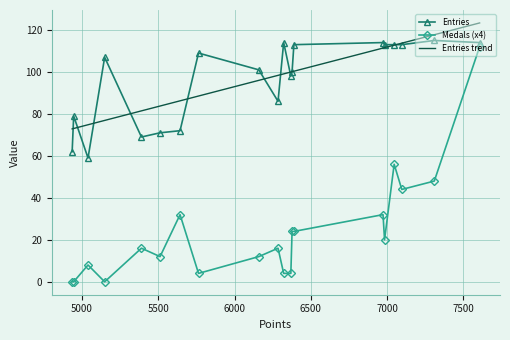

What is the value of the Entries point at the 2nd from the left?

79